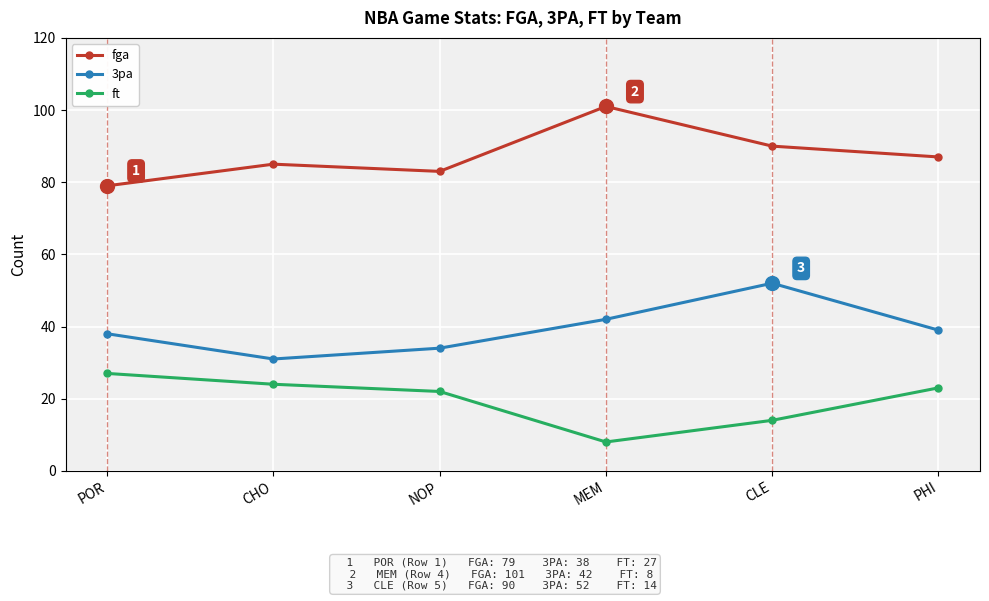

Which category has the lowest value in the ft series?

MEM